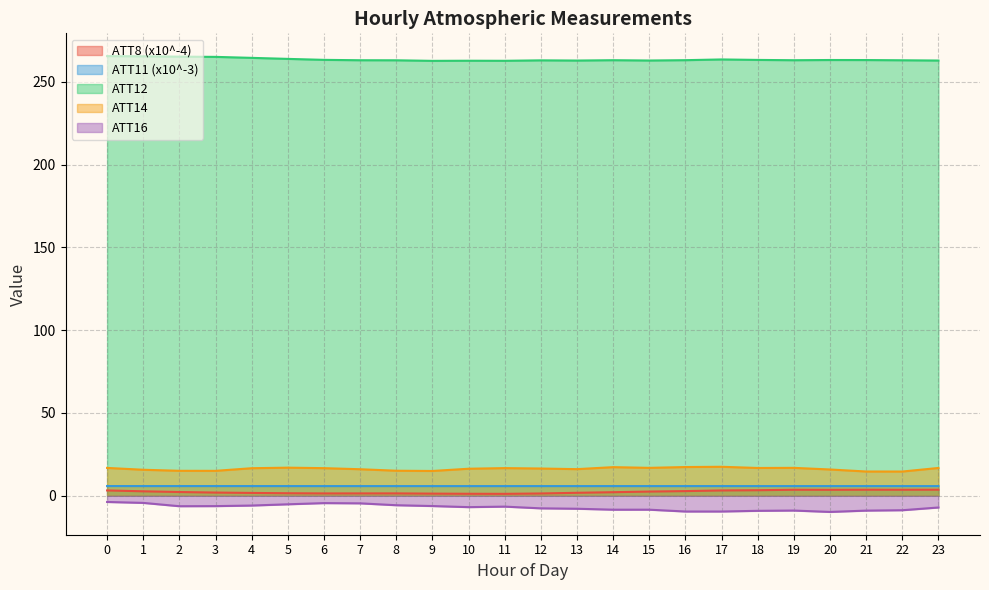

How many lines are shown in the chart?

5